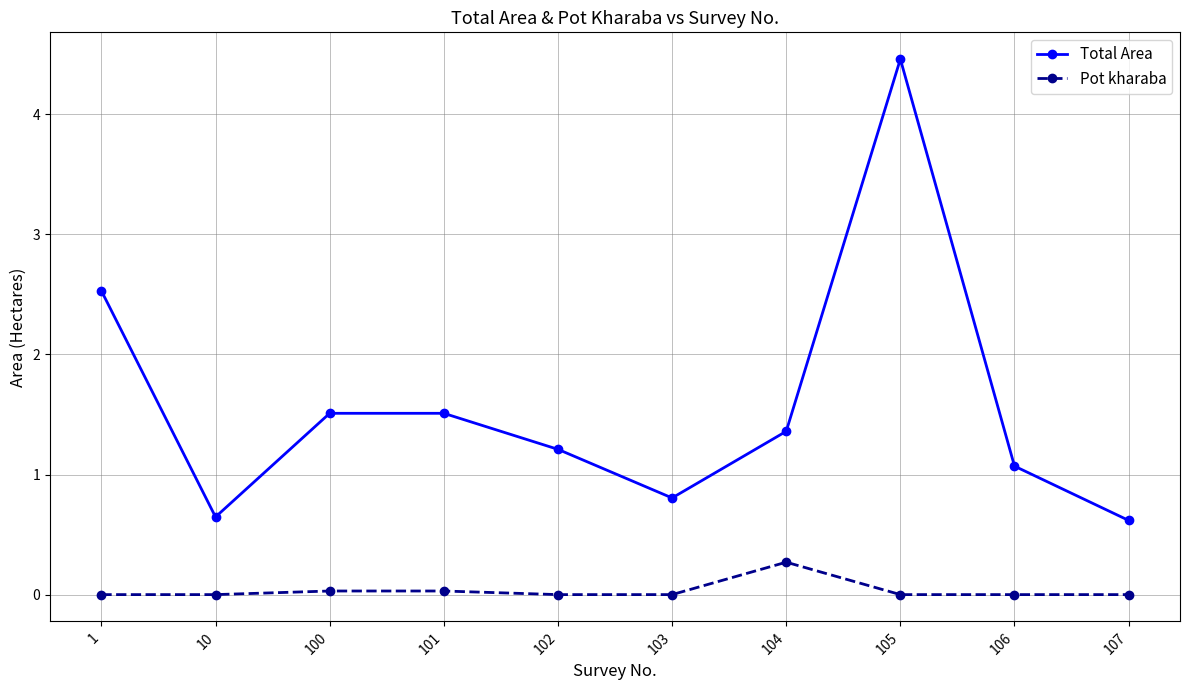

Where is the first local minimum for Total Area?

10